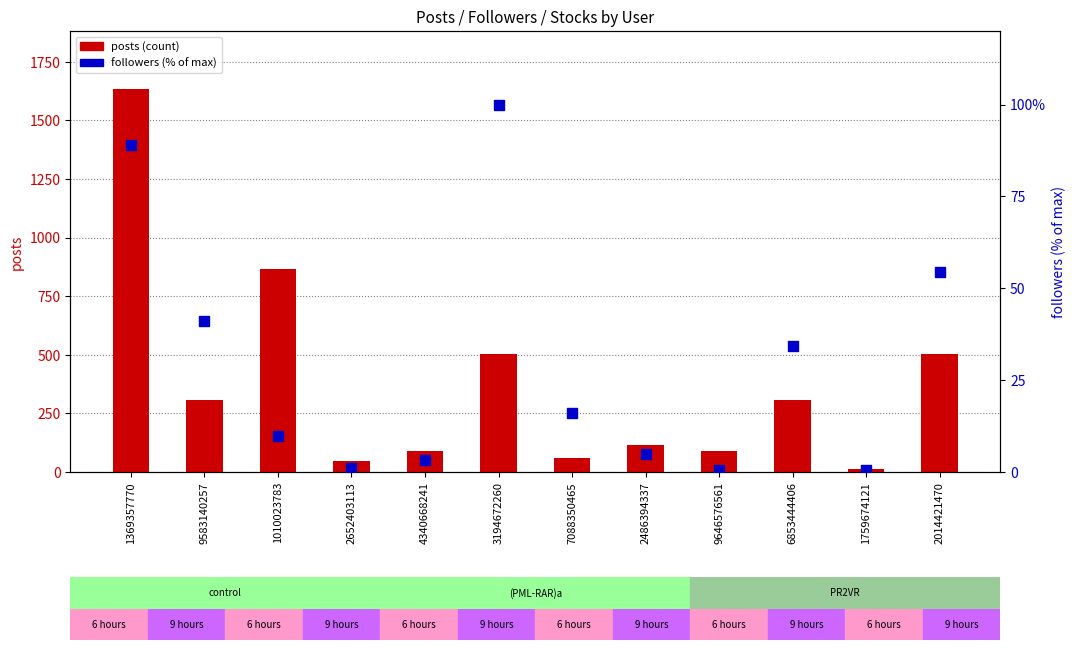

What is the total value across all series at 7088350465?

76.1